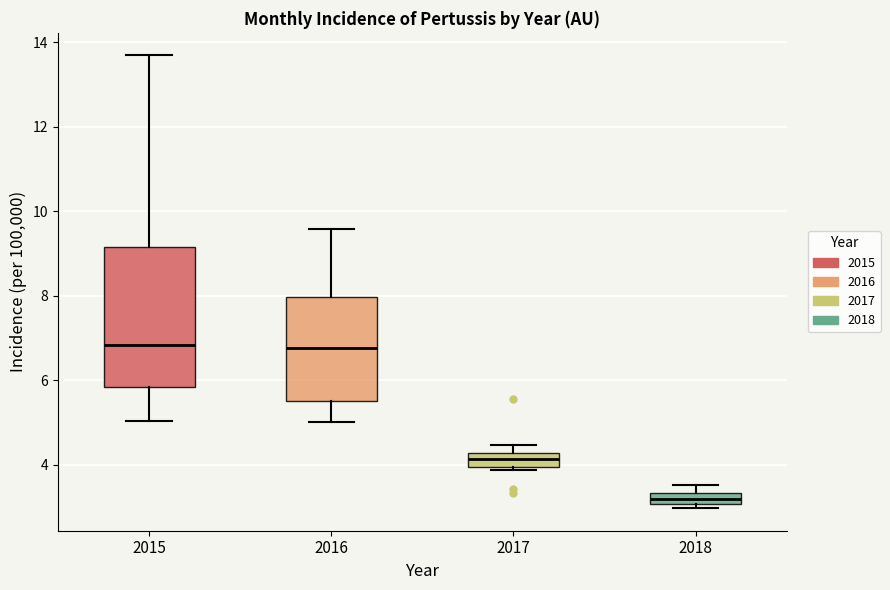

Comparing the boxes themselves (not the whiskers), which one is the tallest?

2015